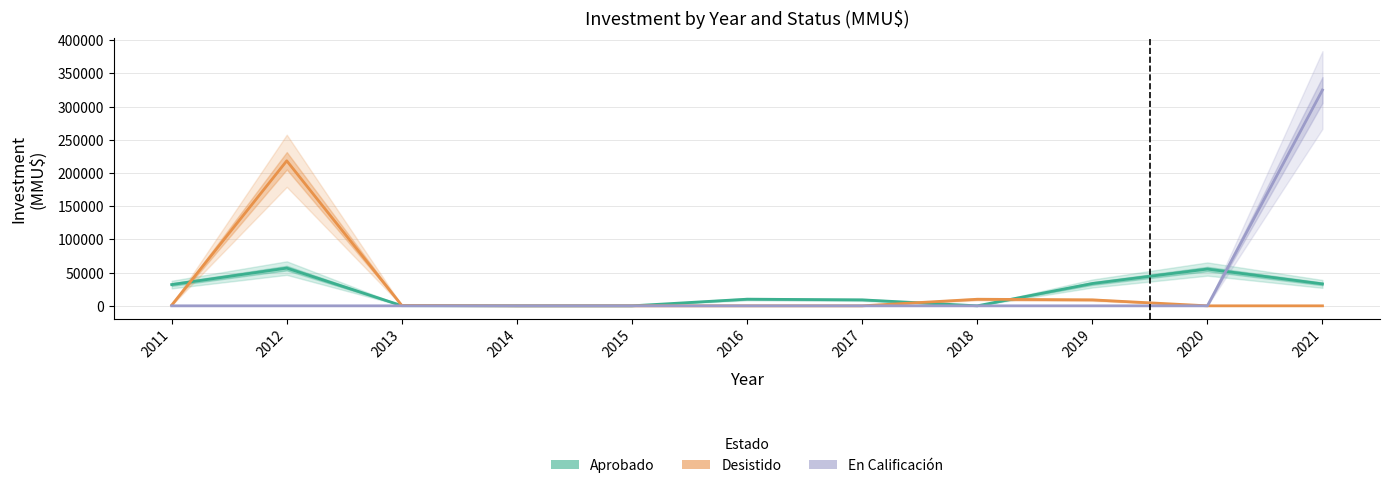

True or false: Aprobado and Desistido cross at least once.

True